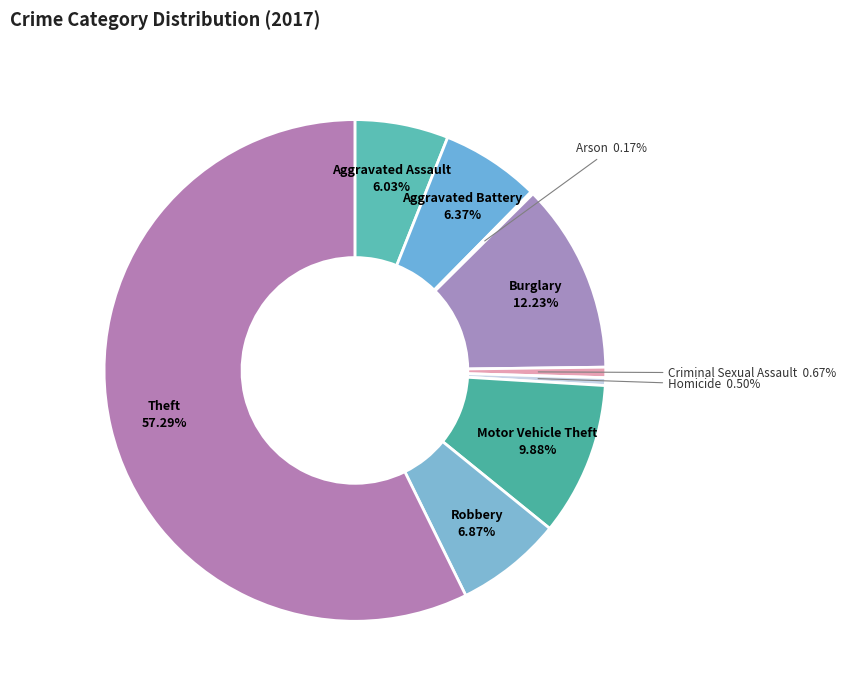

Rank the categories by value from lowest to highest.

Arson, Homicide, Criminal Sexual Assault, Aggravated Assault, Aggravated Battery, Robbery, Motor Vehicle Theft, Burglary, Theft